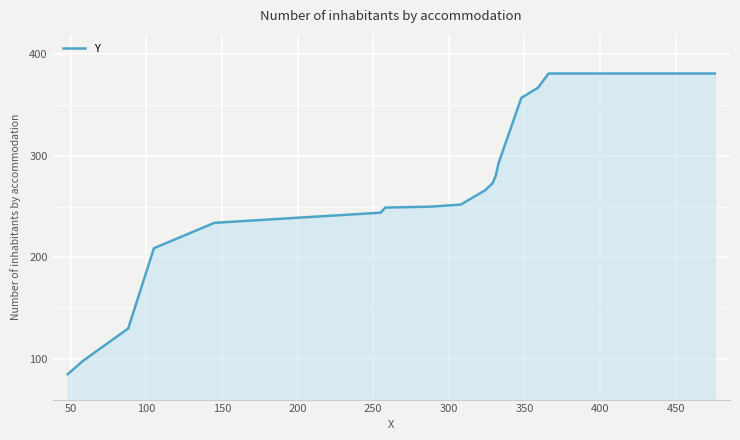

What is the minimum value shown in the chart?

85